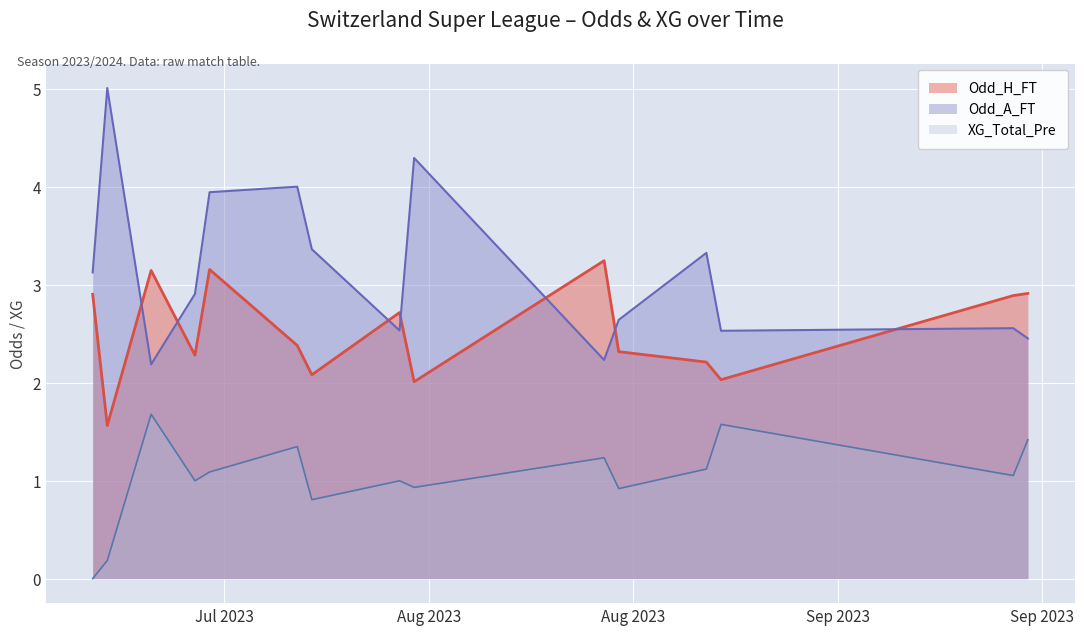

Rank the series by their average value, from highest to lowest.

Odd_A_FT, Odd_H_FT, XG_Total_Pre